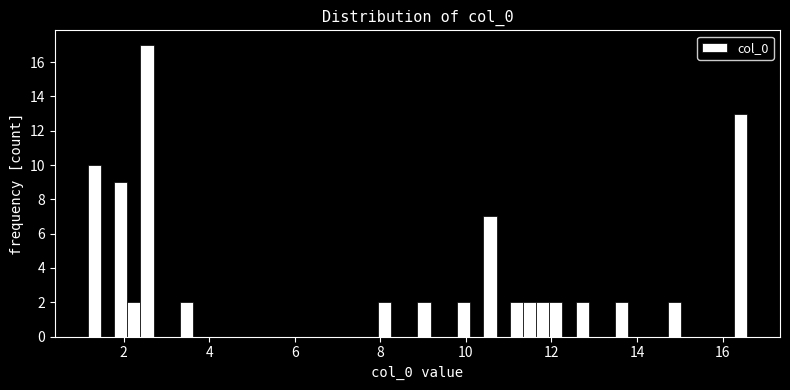

Read against the x-axis, roughly where is the centre of the tallest bar?

2.6